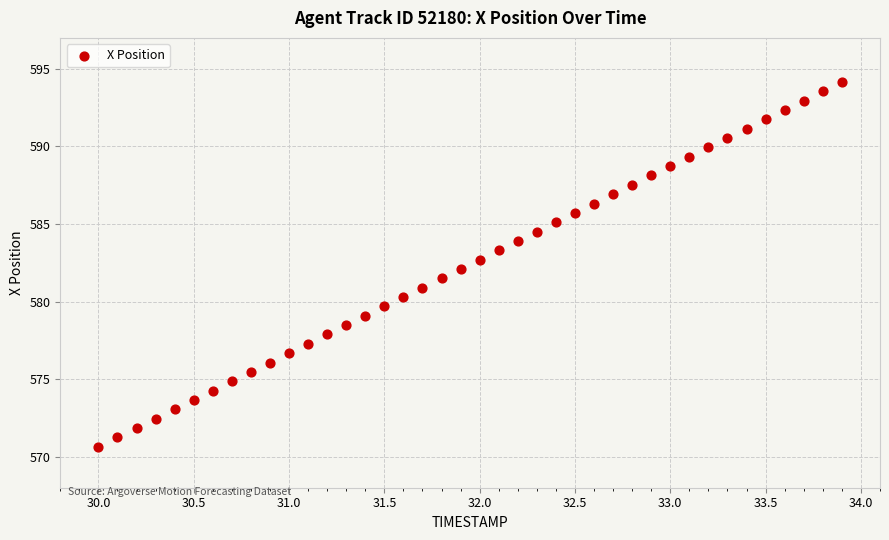

What is the range of Y values (max minus min)?

23.5